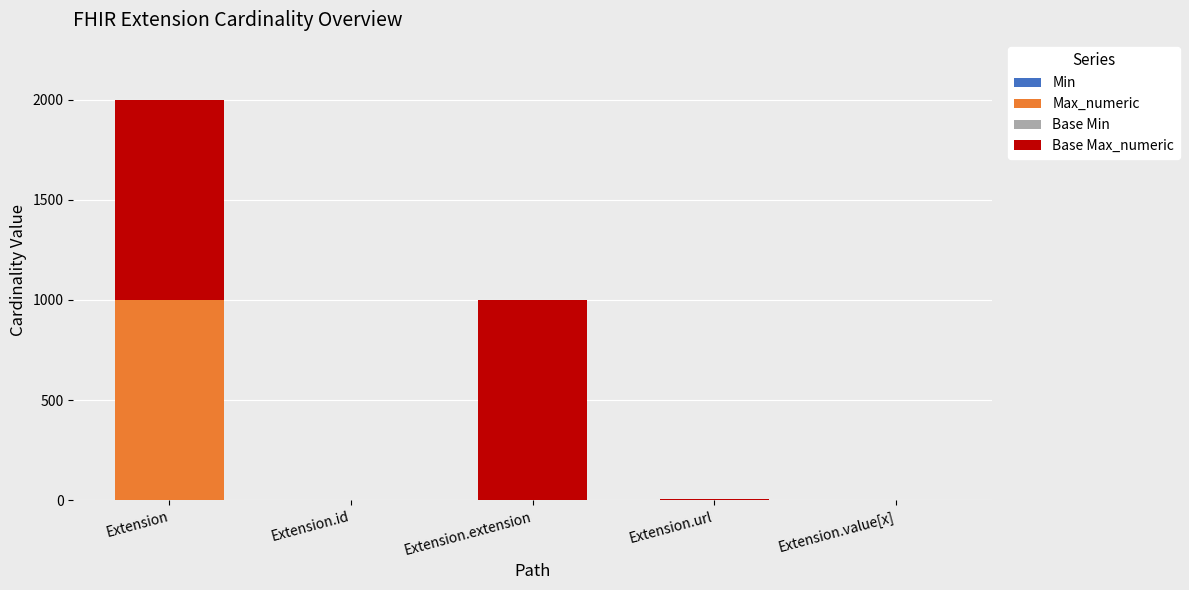

At which category is the sum across all series the highest?

Extension